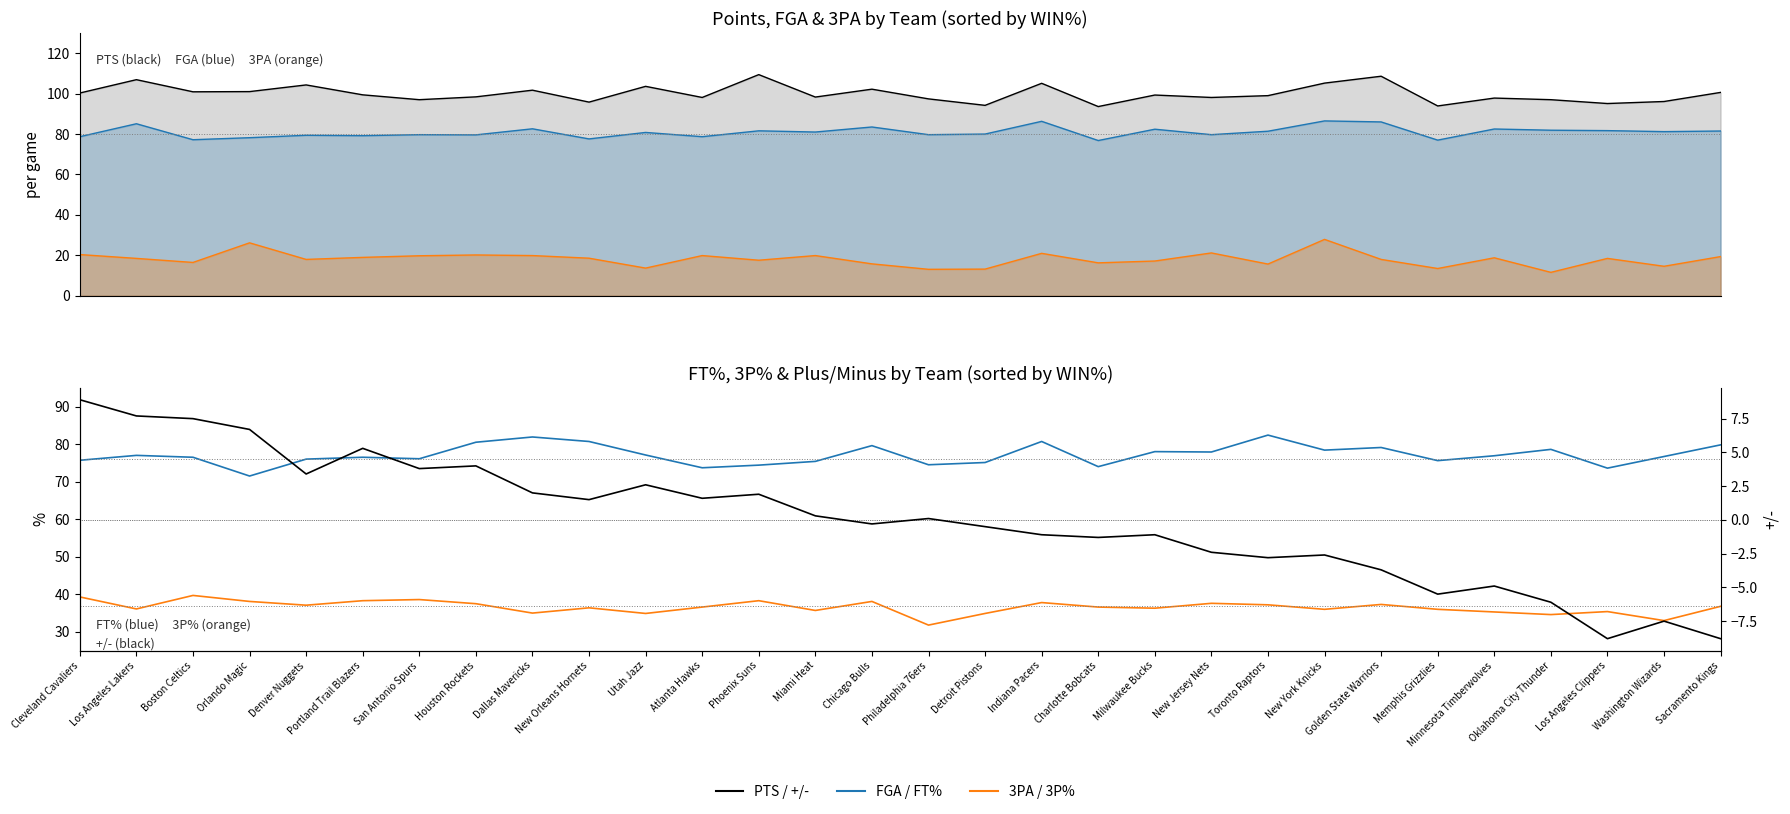

What is the label of the 2nd point from the right?

Washington Wizards